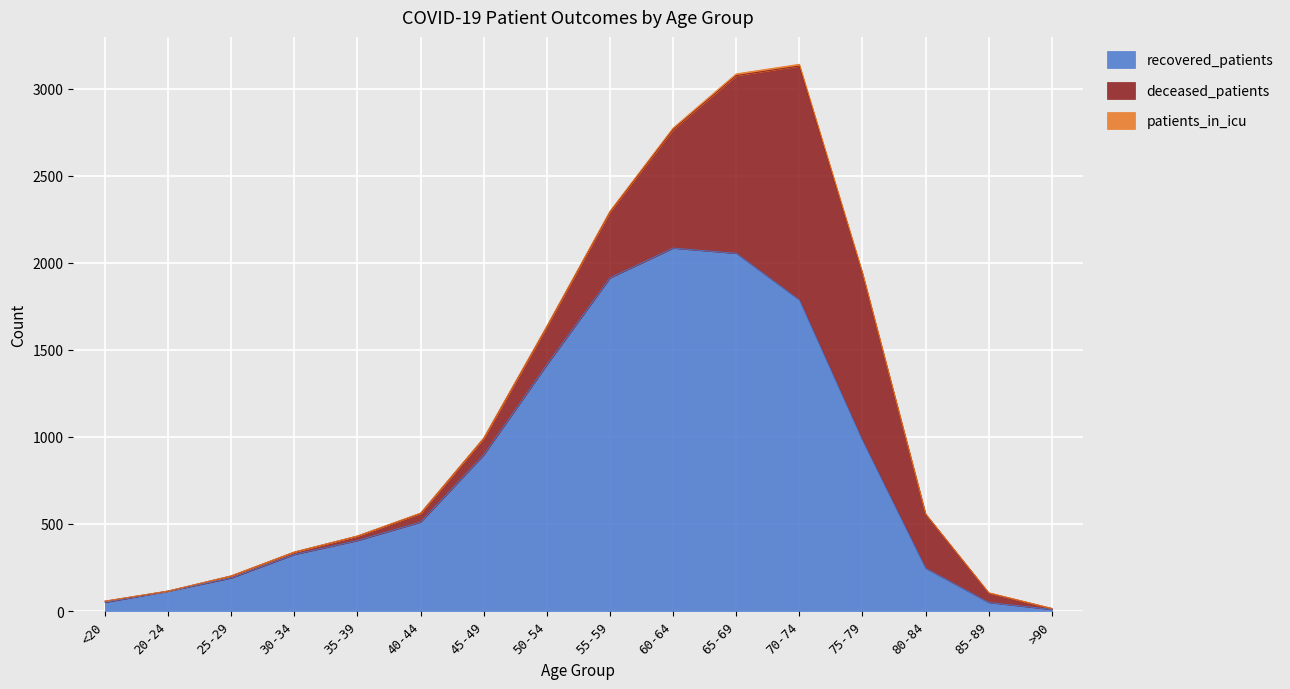

How many lines are shown in the chart?

3